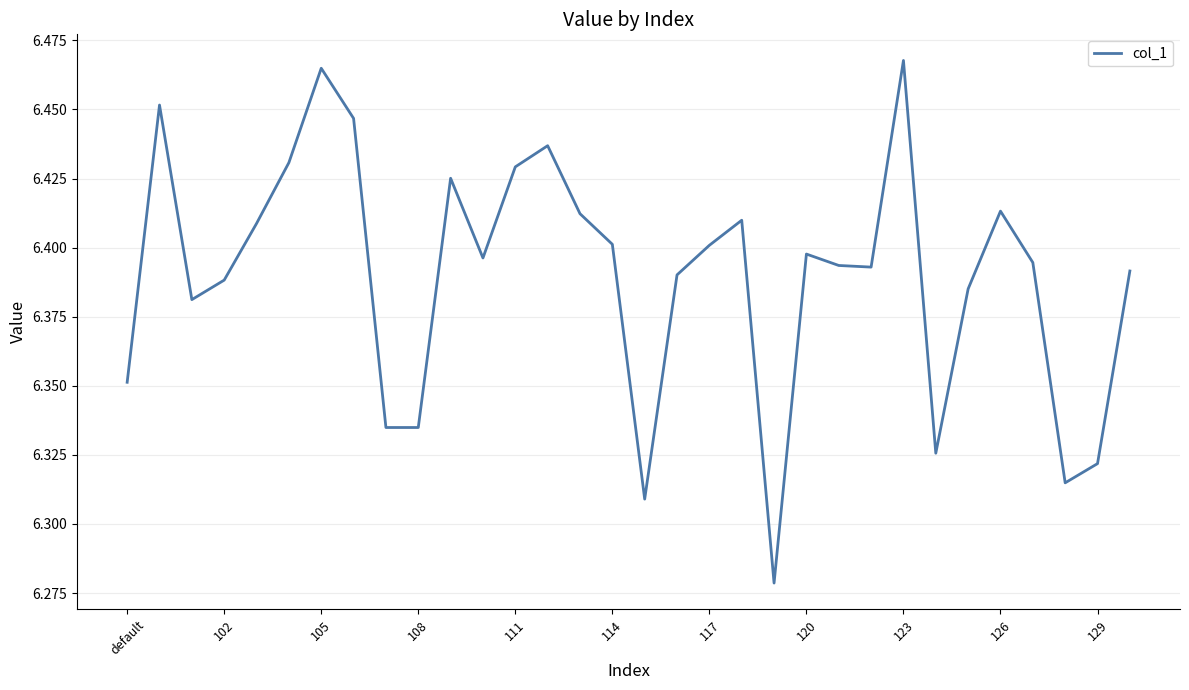

What is the difference between the maximum and minimum values?

0.2